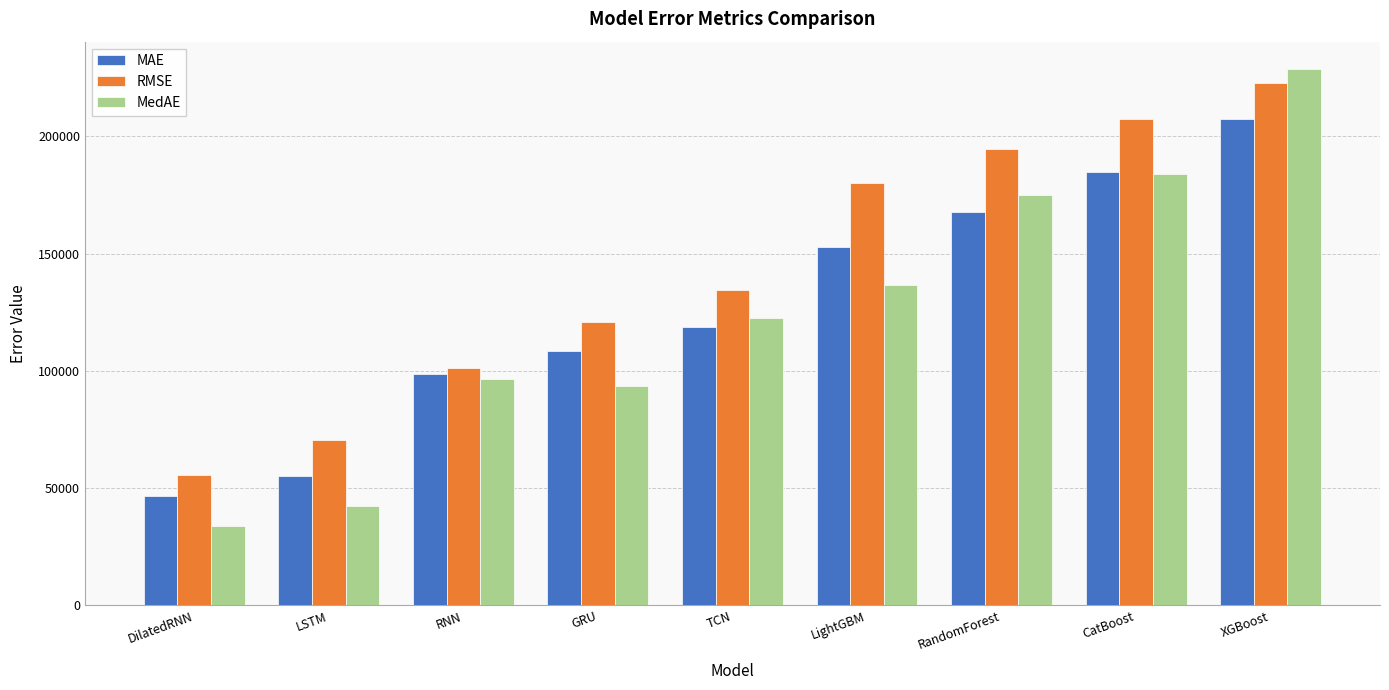

The value of MAE at TCN is 118601.8. True or false?

True